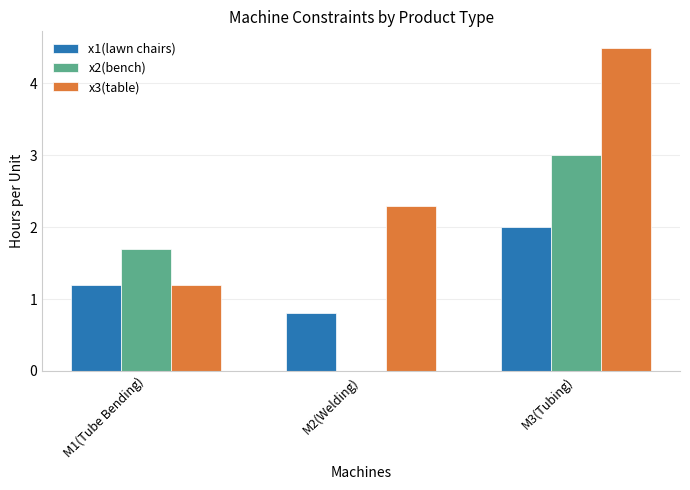

The x1(lawn chairs) series shows 1.2 at M1(Tube Bending). True or false?

True